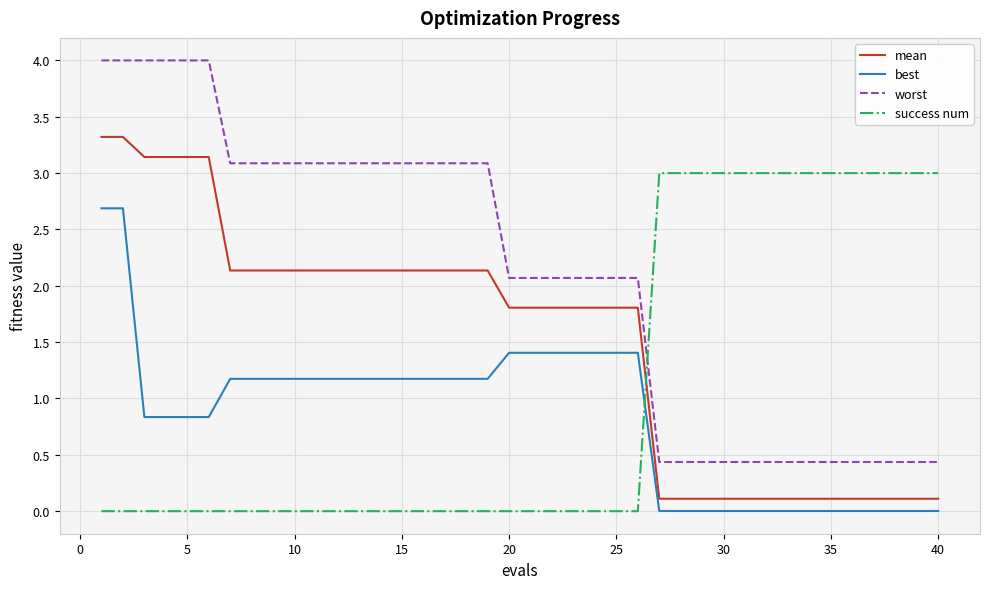

What is the difference between the maximum and minimum values in the best series?

2.7